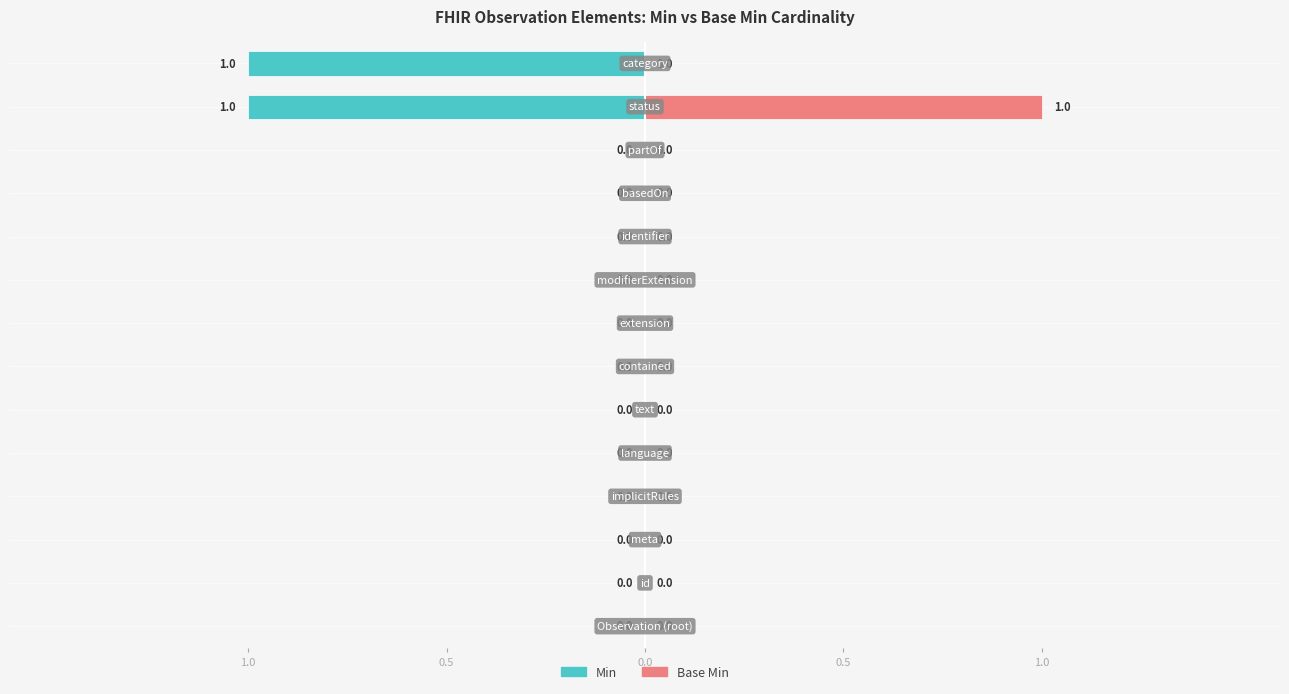

Does the chart contain stacked bars?

No